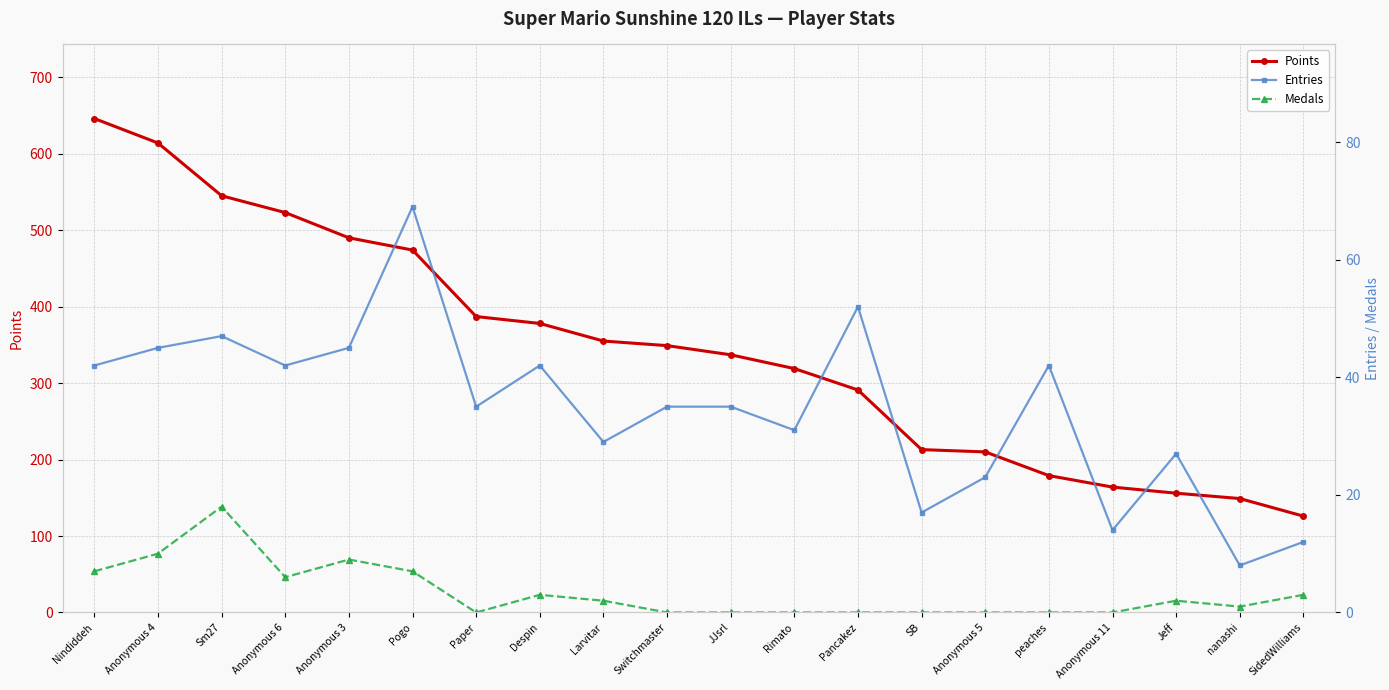

Rank the series by their maximum value, from highest to lowest.

Points, Entries, Medals